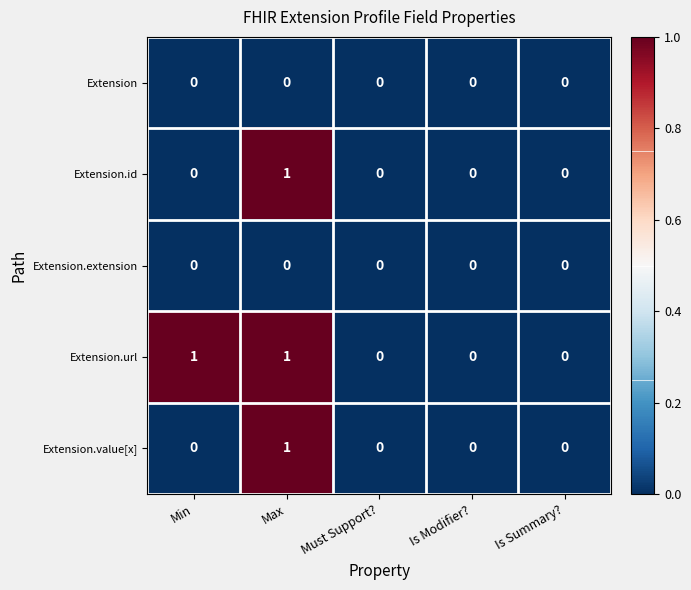

The Extension.url series shows 1 at Min. True or false?

True